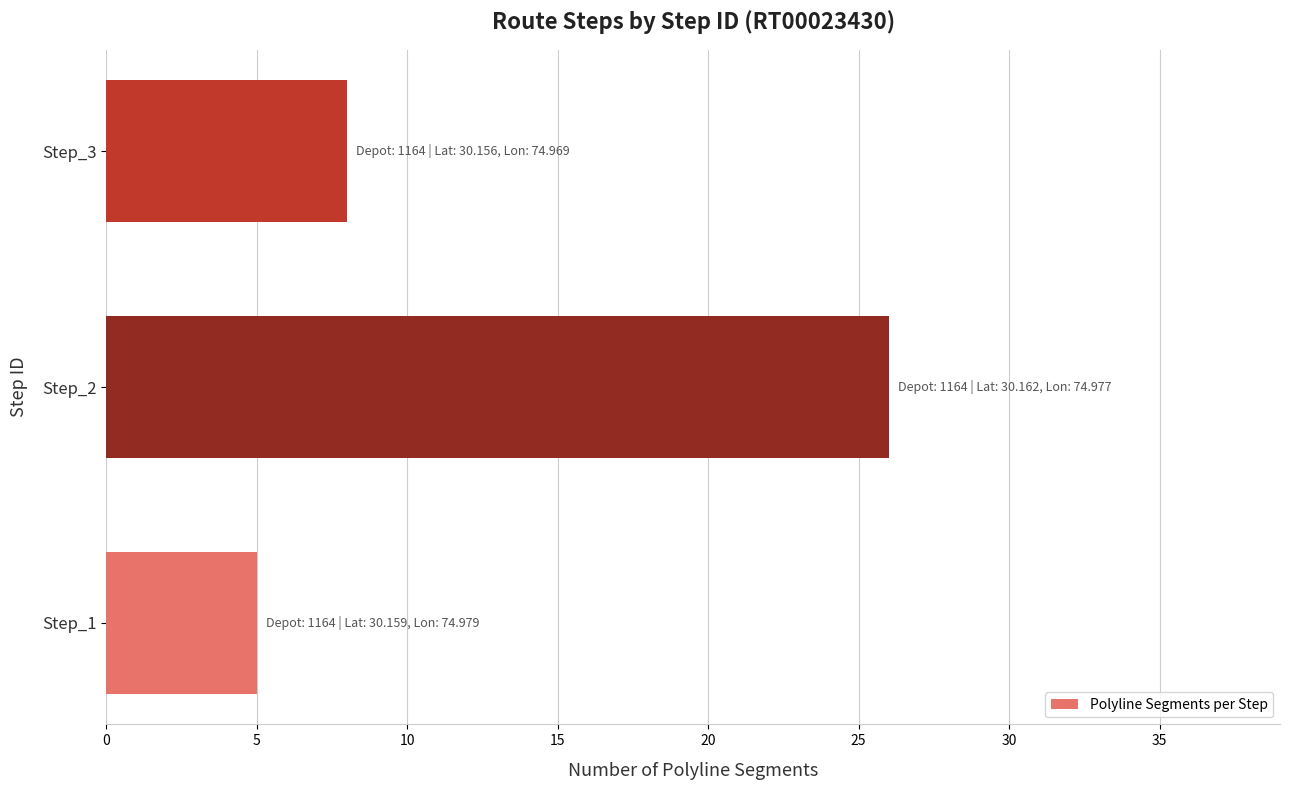

At which label is the value closest to 15?

Step_3